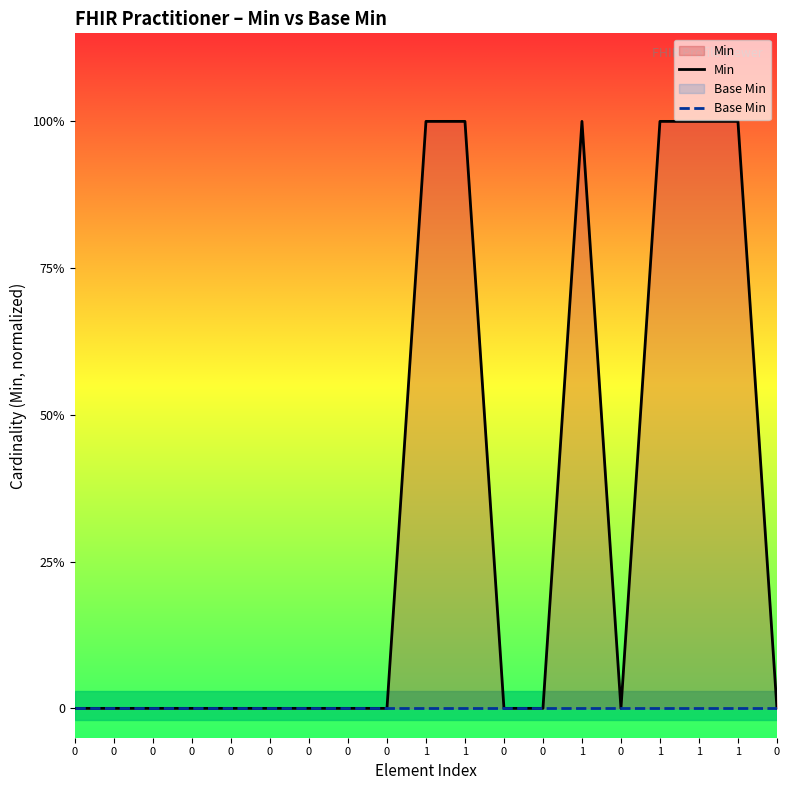

Between 0 and 1, which series saw the biggest shift?

Min